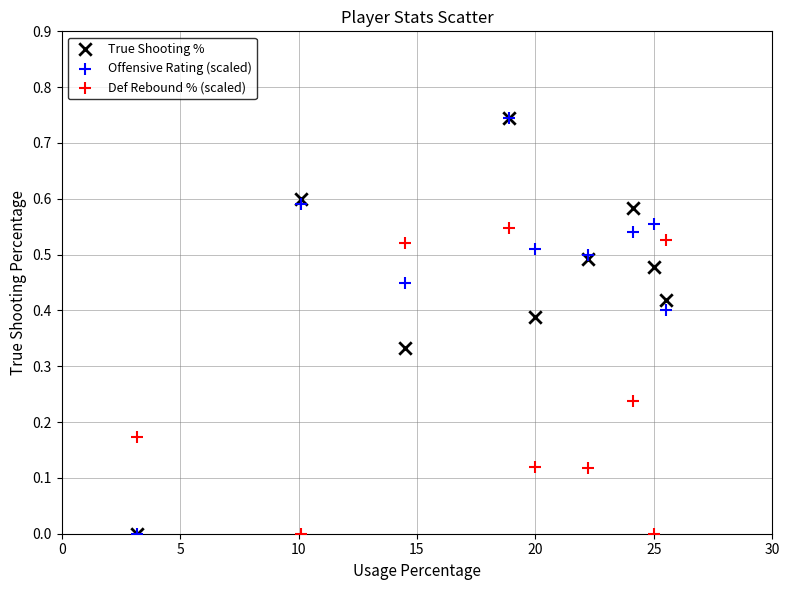

What are all the series names shown in the legend?

True Shooting %, Offensive Rating (scaled), Def Rebound % (scaled)